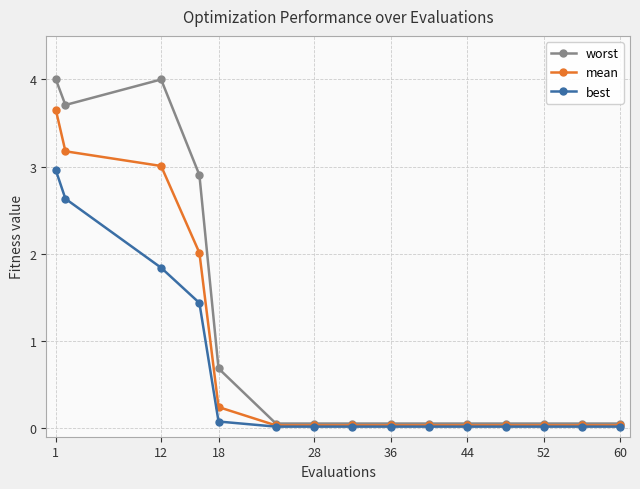

What is the value of the worst point at the 4th from the left?

2.9